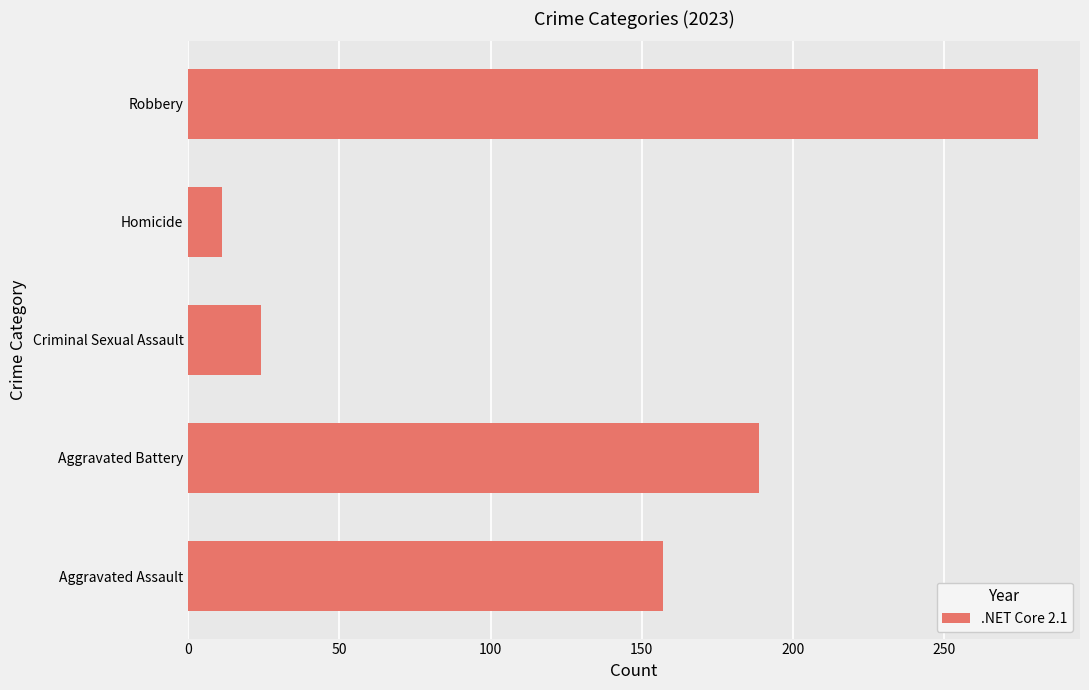

List the labels in order of value, largest first.

Robbery, Aggravated Battery, Aggravated Assault, Criminal Sexual Assault, Homicide